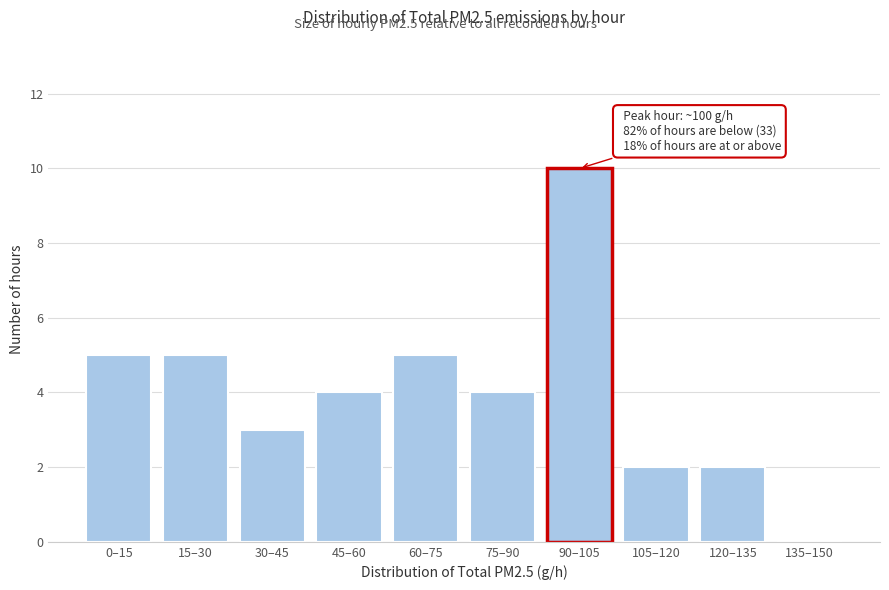

Reading right to left, transcribe all the data shown in this chart.

135–150=0	120–135=2	105–120=2	90–105=10	75–90=4	60–75=5	45–60=4	30–45=3	15–30=5	0–15=5